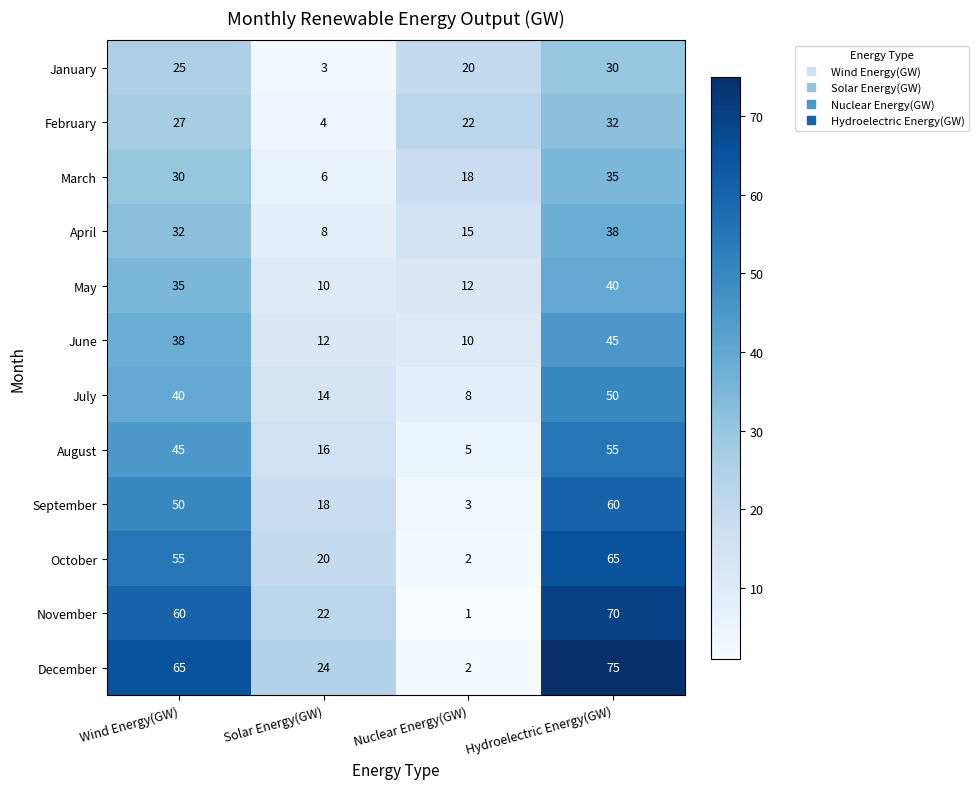

At Wind Energy(GW), list the series in order from largest to smallest.

December, November, October, September, August, July, June, May, April, March, February, January